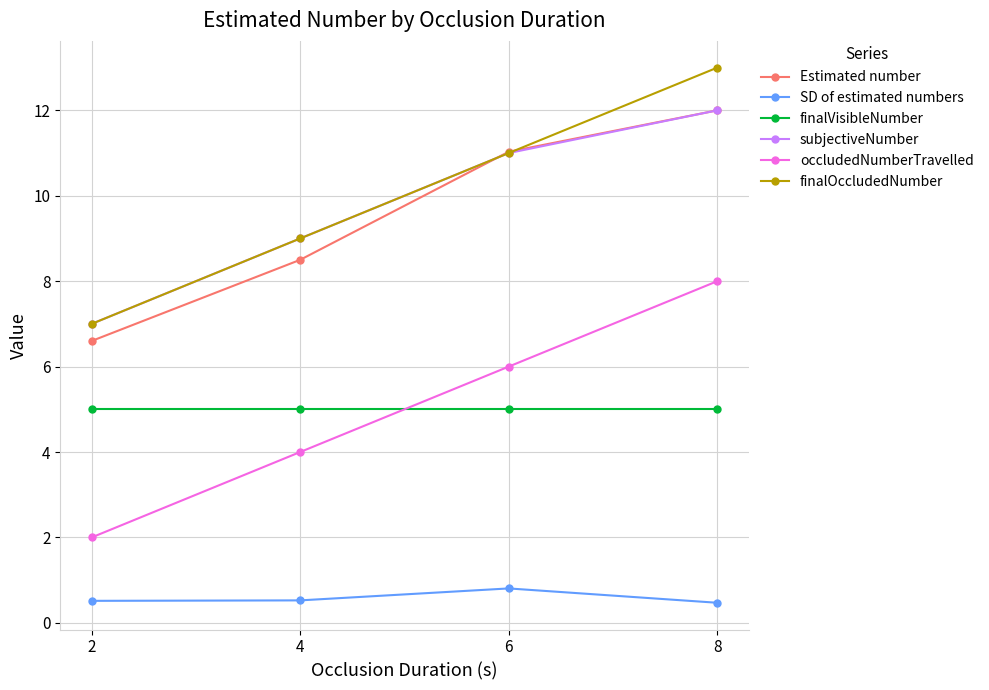

Reading right to left, what are all the values shown in this chart?

Estimated number: 8=12.0	6=11.0	4=8.5	2=6.6
SD of estimated numbers: 8=0.5	6=0.8	4=0.5	2=0.5
finalVisibleNumber: 8=5.0	6=5.0	4=5.0	2=5.0
subjectiveNumber: 8=12.0	6=11.0	4=9.0	2=7.0
occludedNumberTravelled: 8=8.0	6=6.0	4=4.0	2=2.0
finalOccludedNumber: 8=13.0	6=11.0	4=9.0	2=7.0